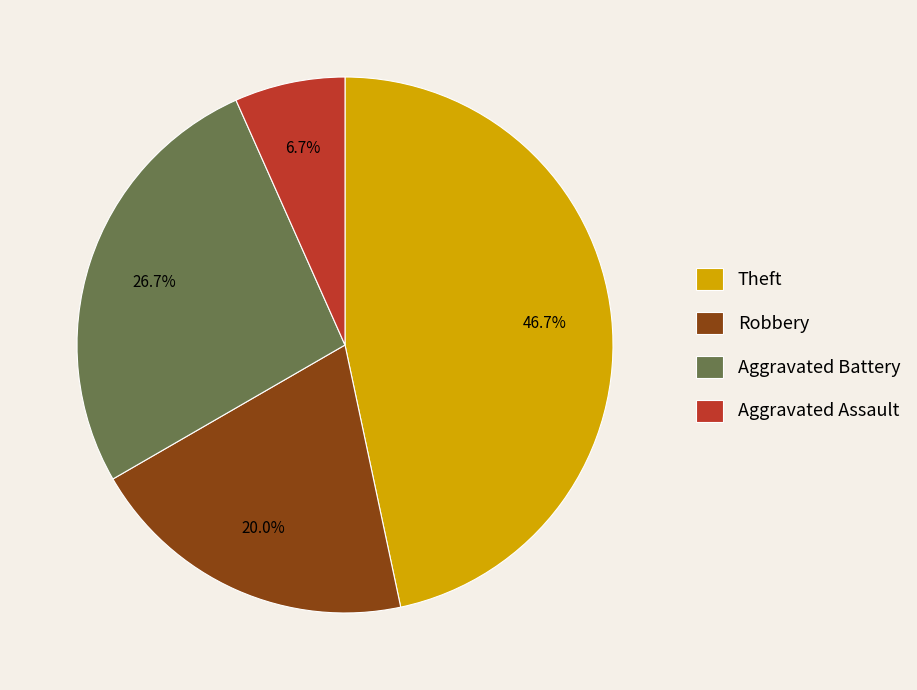

True or false: Robbery accounts for 20% of the total.

True